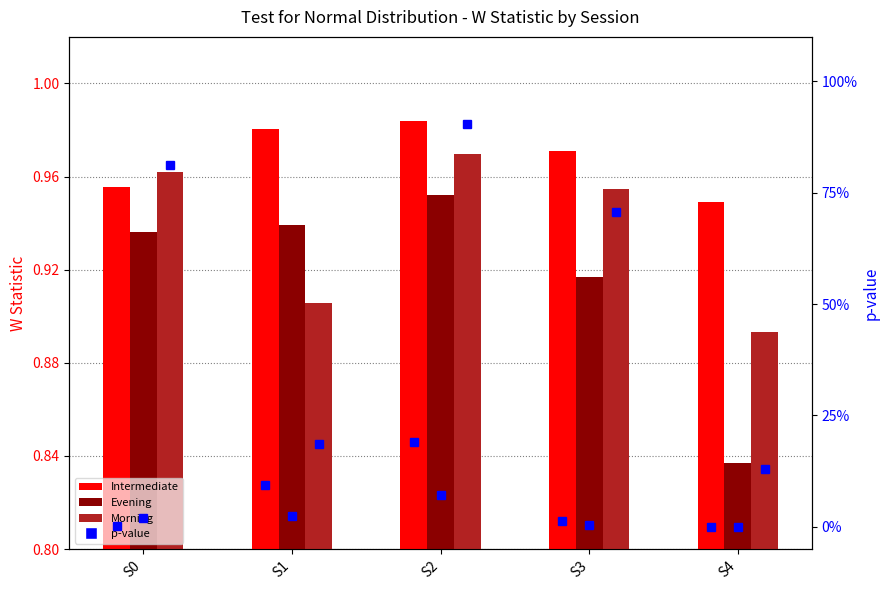

True or false: Morning has a value of 0.9 at S4.

True